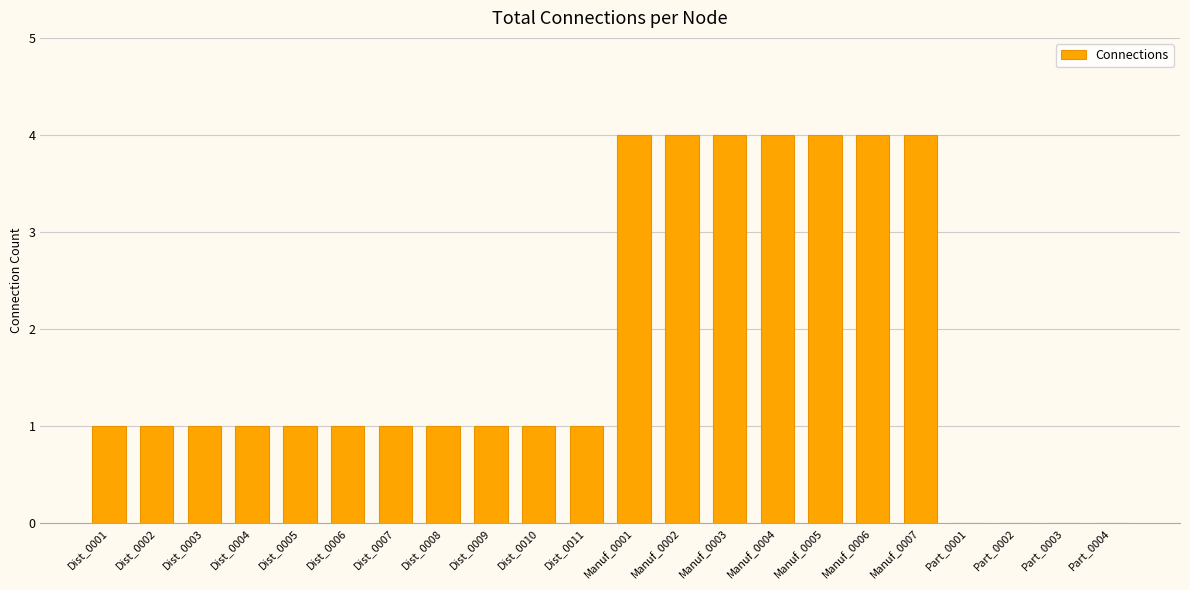

What is the sum of all values?

39